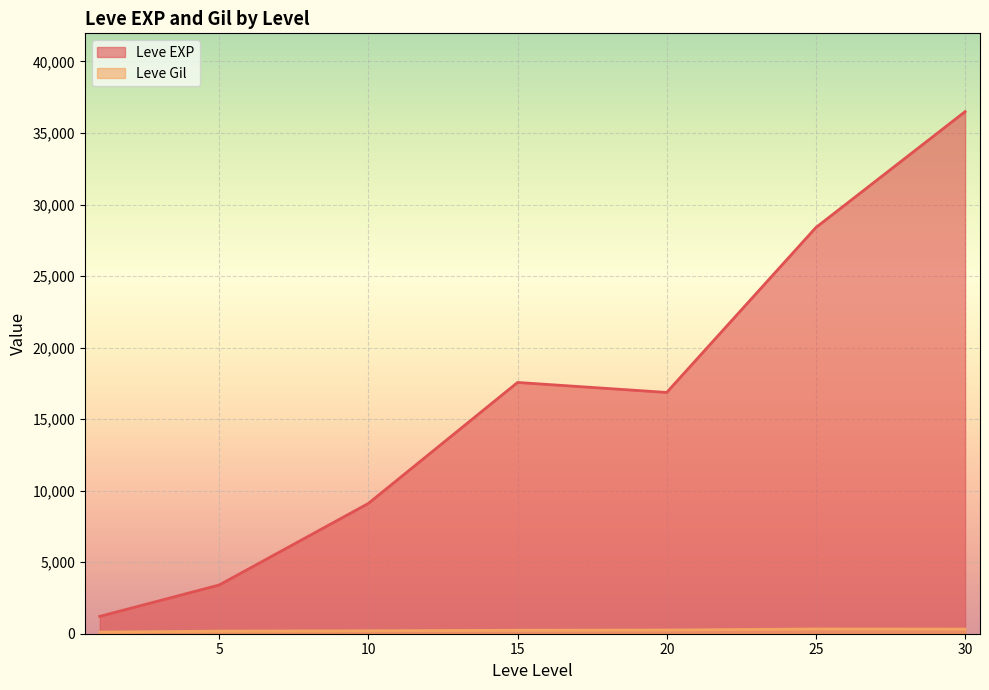

True or false: Leve EXP has more than 1 points higher than both neighbors.

False